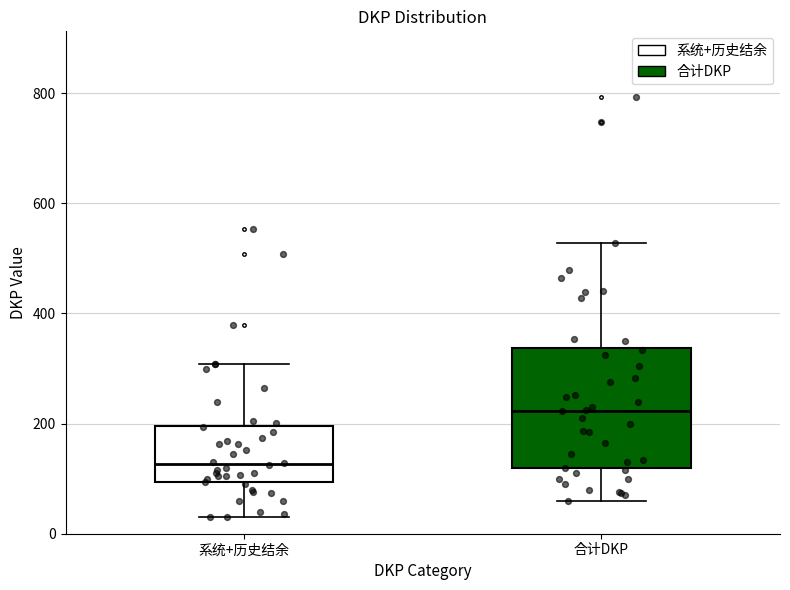

Reading left to right, transcribe this box plot: for each box, give where its median line is, the range the box spans, and where its two whiskers end, as read against the y-axis. The values are not printed on the chart, so give them approximately, as read against the axis.

系统+历史结余: median 120, box 100 to 200, whiskers 40 to 300
合计DKP: median 220, box 120 to 340, whiskers 60 to 520